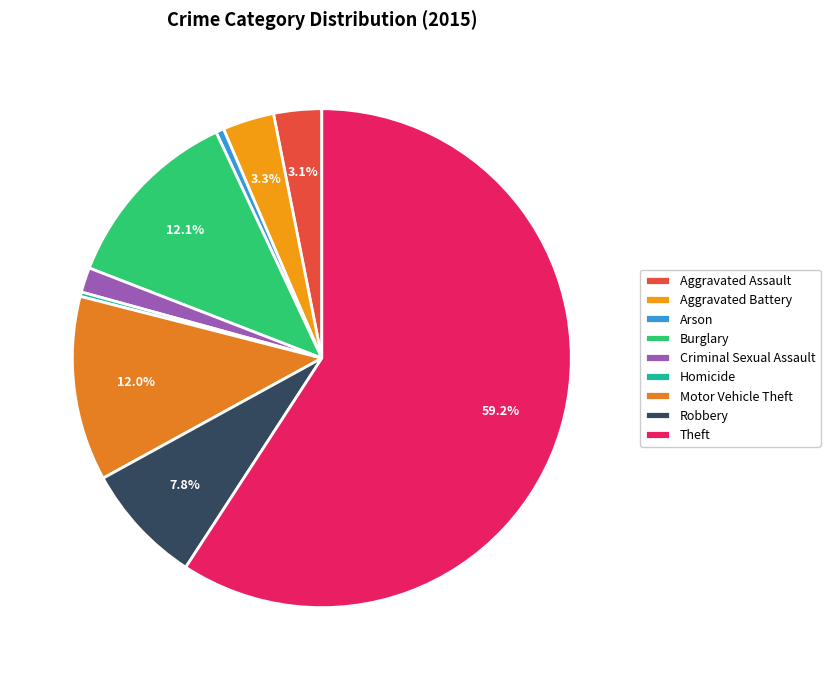

To the nearest percent, what is the combined percentage of Aggravated Battery and Motor Vehicle Theft?

15%